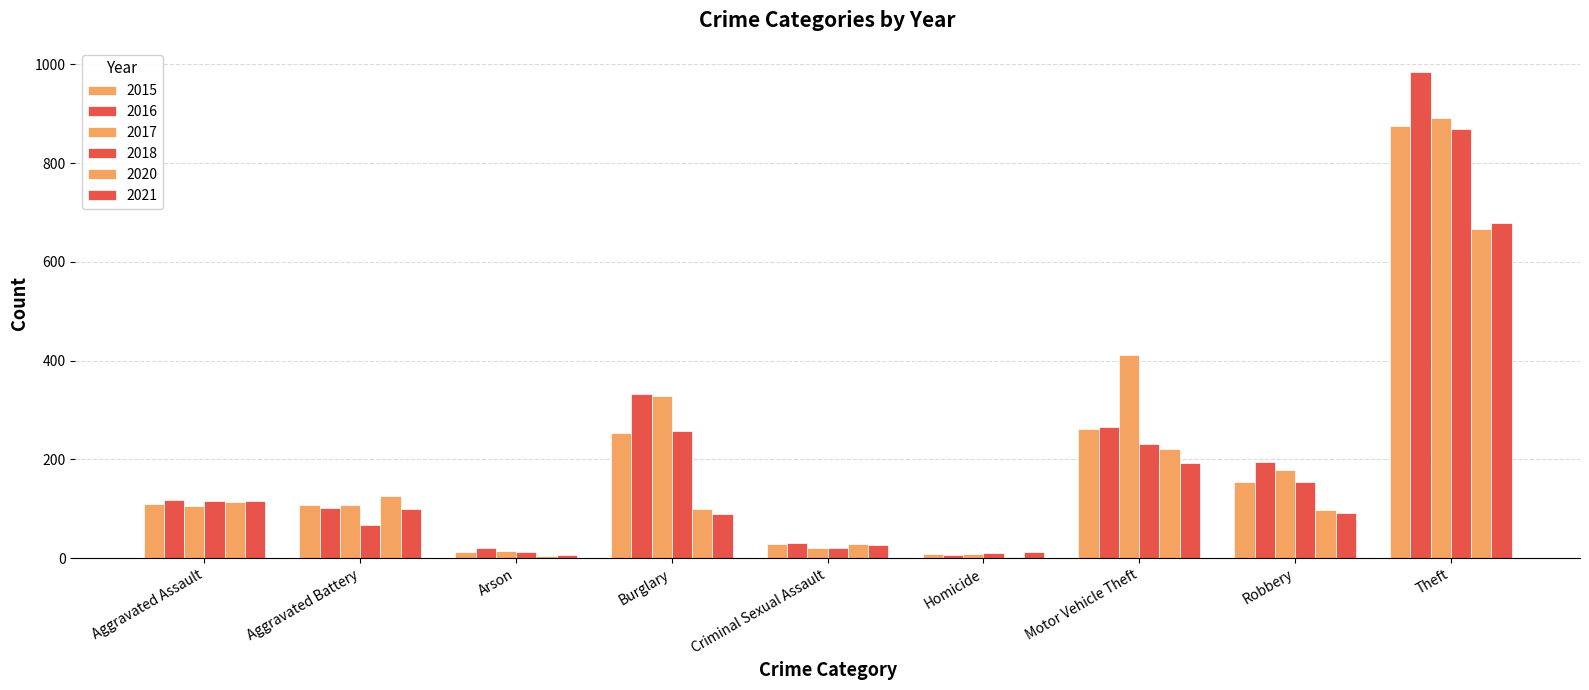

Between Burglary and Theft, which is larger?

Theft